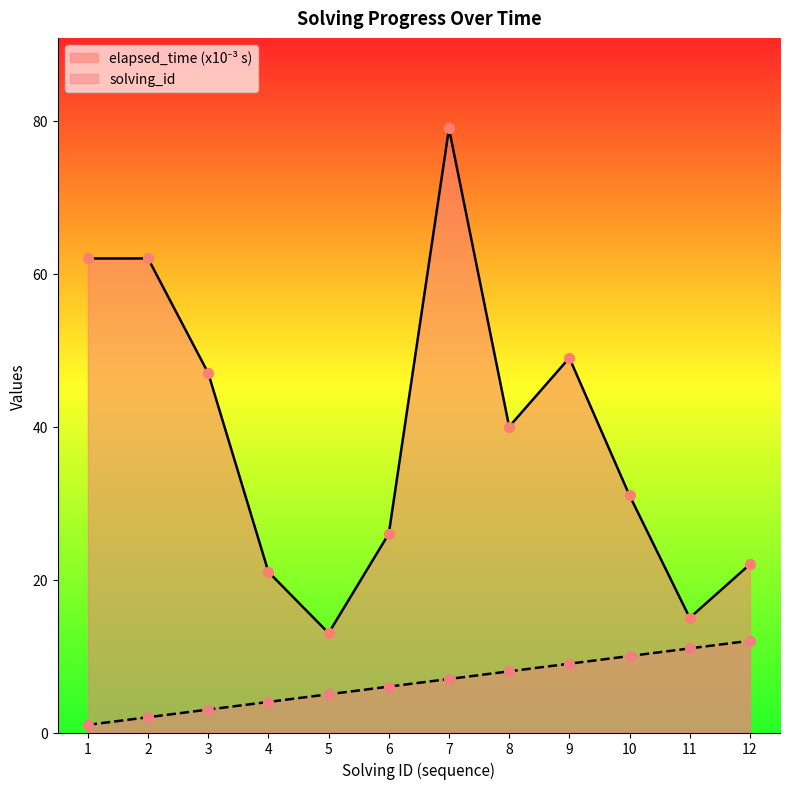

What are all the series names shown in the legend?

solving_id, elapsed_time